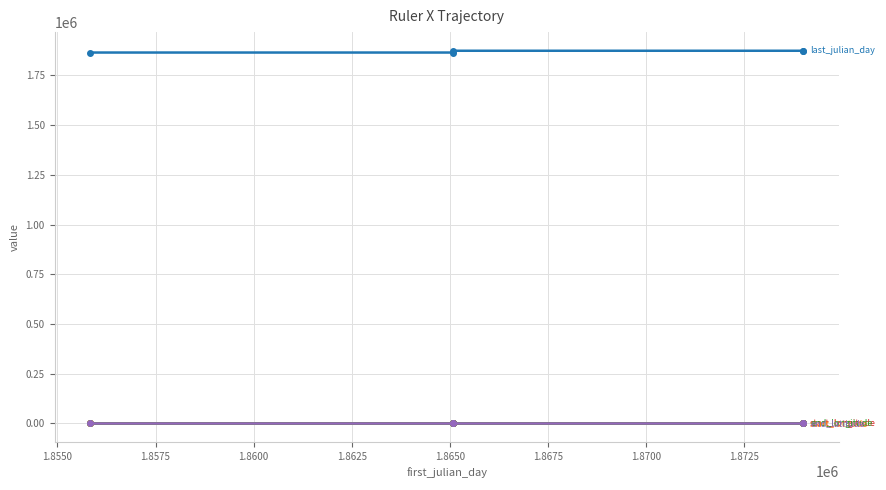

Does the chart have visible grid lines?

Yes